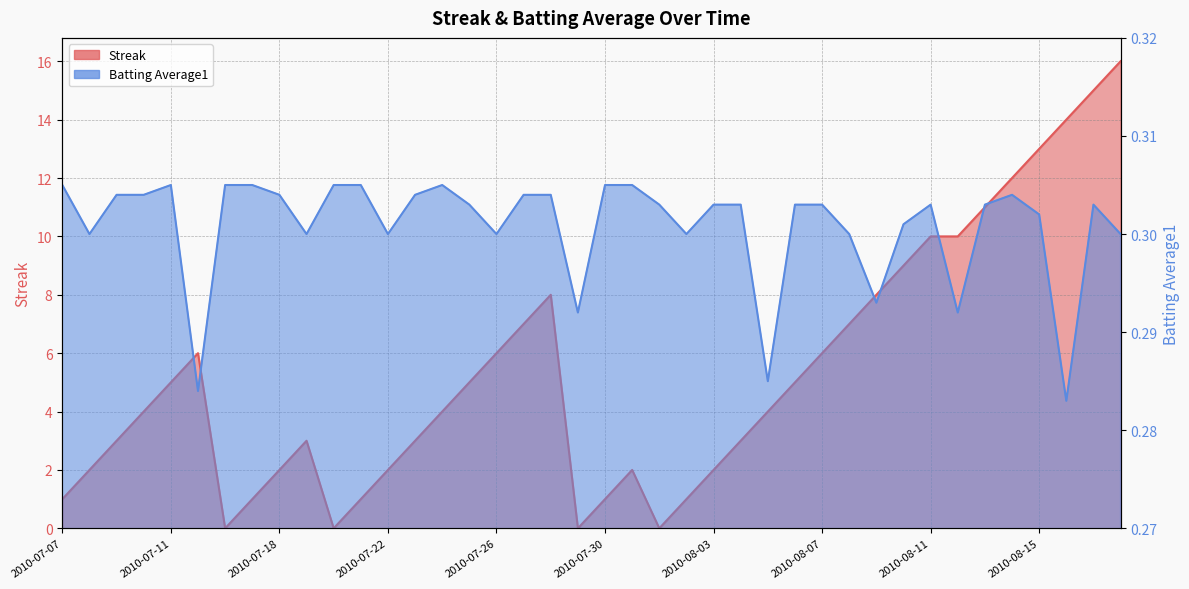

What is the highest value of the Batting Average1 series?

0.3